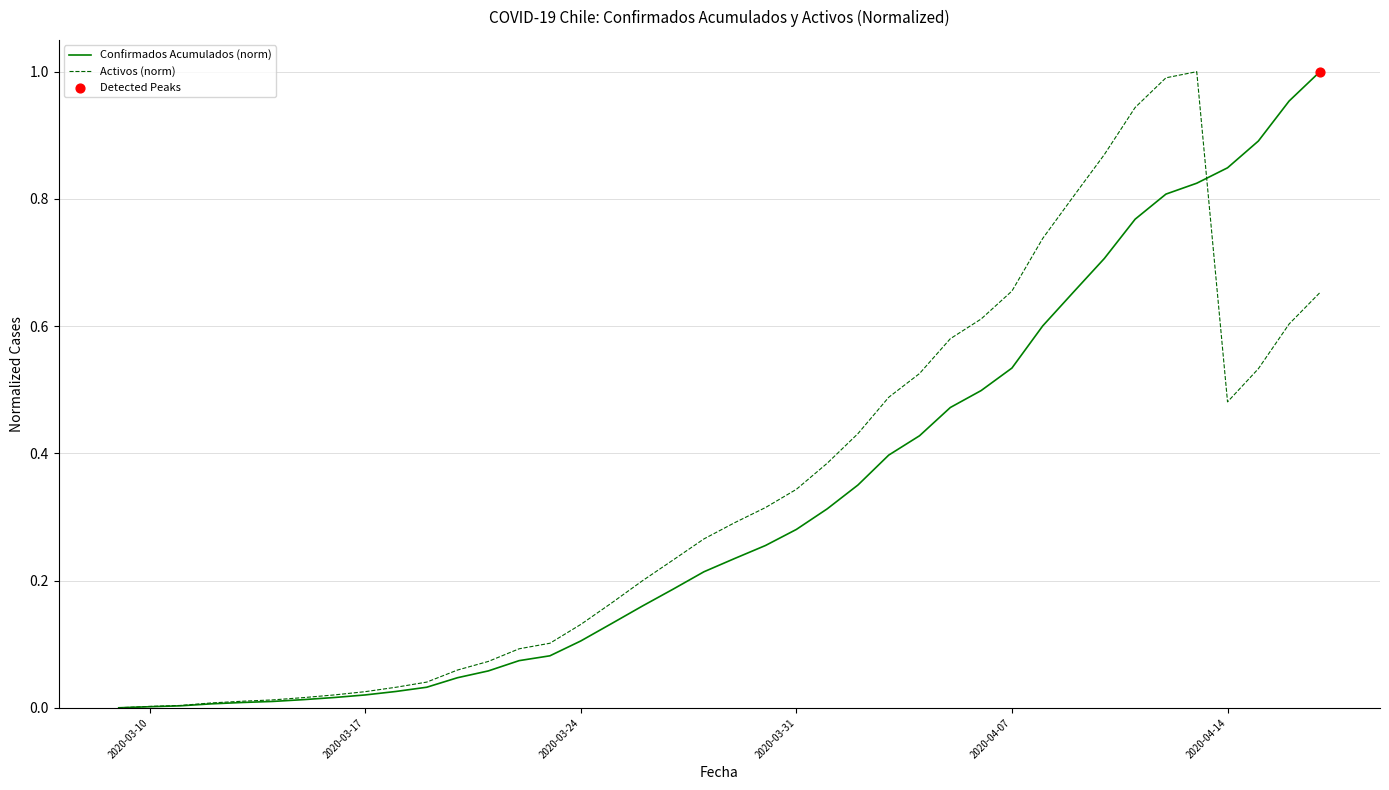

How many lines are shown in the chart?

2